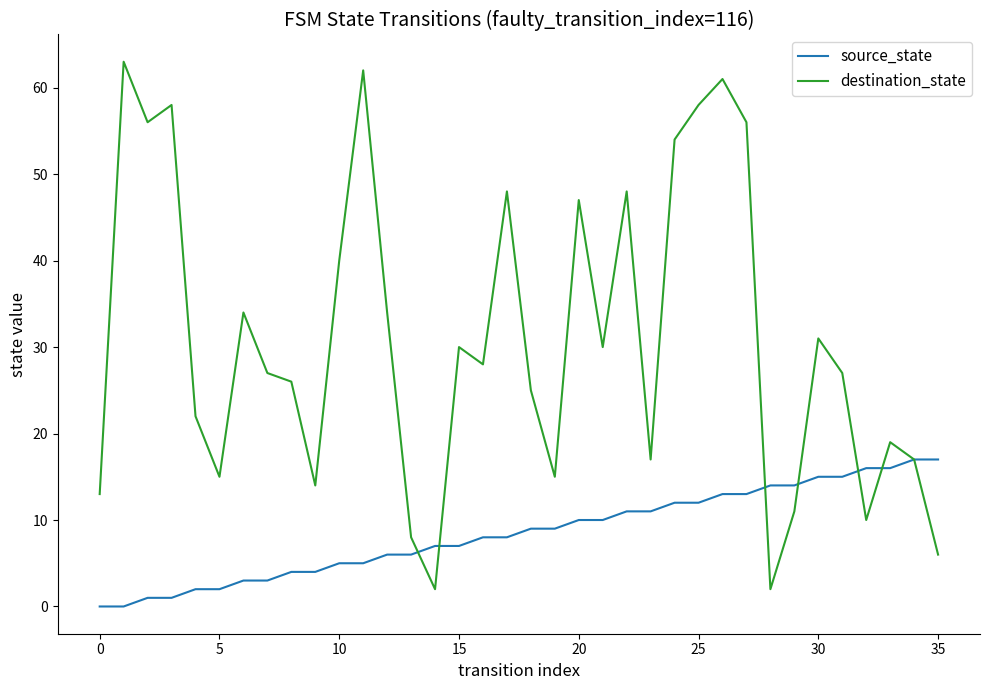

Rank the series by their average value, from lowest to highest.

source_state, destination_state